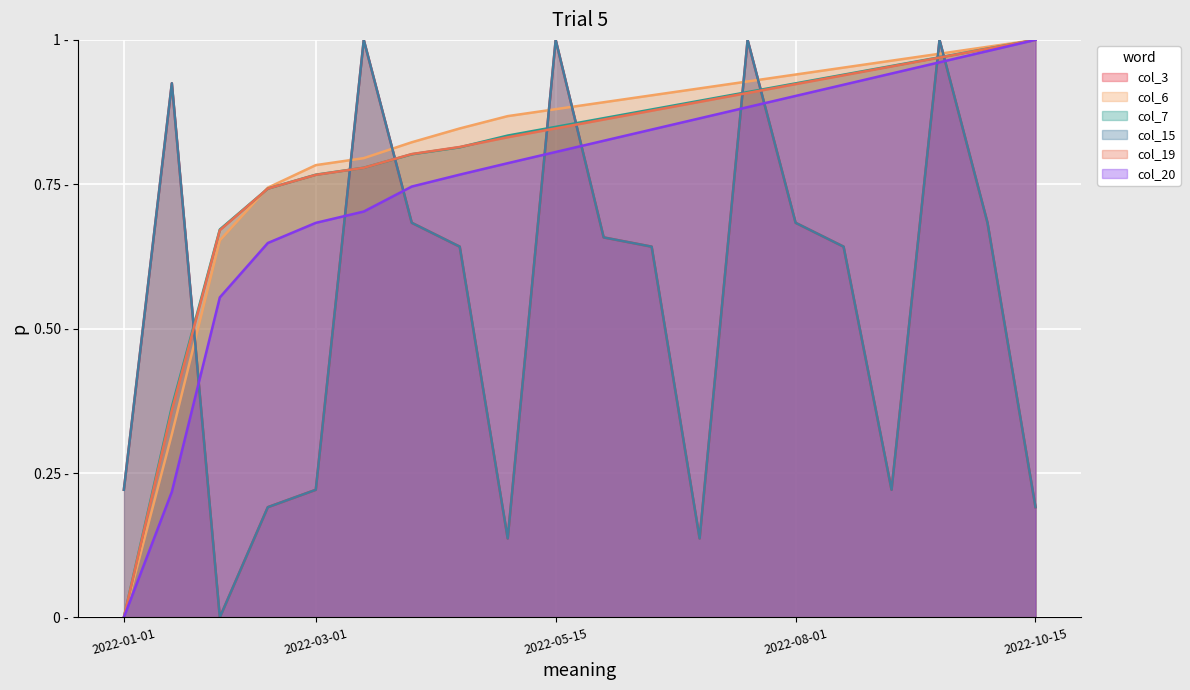

Reading left to right, what are all the values shown in this chart?

col_3: 2022-01-01=0.2	2022-01-15=0.9	2022-02-01=0.0	2022-02-15=0.2	2022-03-01=0.2	2022-03-15=1.0	2022-04-01=0.7	2022-04-15=0.6	2022-05-01=0.1	2022-05-15=1.0	2022-06-01=0.7	2022-06-15=0.6	2022-07-01=0.1	2022-07-15=1.0	2022-08-01=0.7	2022-08-15=0.6	2022-09-01=0.2	2022-09-15=1.0	2022-10-01=0.7	2022-10-15=0.2
col_6: 2022-01-01=0.0	2022-01-15=0.3	2022-02-01=0.7	2022-02-15=0.7	2022-03-01=0.8	2022-03-15=0.8	2022-04-01=0.8	2022-04-15=0.8	2022-05-01=0.9	2022-05-15=0.9	2022-06-01=0.9	2022-06-15=0.9	2022-07-01=0.9	2022-07-15=0.9	2022-08-01=0.9	2022-08-15=1.0	2022-09-01=1.0	2022-09-15=1.0	2022-10-01=1.0	2022-10-15=1.0
col_7: 2022-01-01=0.0	2022-01-15=0.4	2022-02-01=0.7	2022-02-15=0.7	2022-03-01=0.8	2022-03-15=0.8	2022-04-01=0.8	2022-04-15=0.8	2022-05-01=0.8	2022-05-15=0.8	2022-06-01=0.9	2022-06-15=0.9	2022-07-01=0.9	2022-07-15=0.9	2022-08-01=0.9	2022-08-15=0.9	2022-09-01=1.0	2022-09-15=1.0	2022-10-01=1.0	2022-10-15=1.0
col_15: 2022-01-01=0.2	2022-01-15=0.9	2022-02-01=0.0	2022-02-15=0.2	2022-03-01=0.2	2022-03-15=1.0	2022-04-01=0.7	2022-04-15=0.6	2022-05-01=0.1	2022-05-15=1.0	2022-06-01=0.7	2022-06-15=0.6	2022-07-01=0.1	2022-07-15=1.0	2022-08-01=0.7	2022-08-15=0.6	2022-09-01=0.2	2022-09-15=1.0	2022-10-01=0.7	2022-10-15=0.2
col_19: 2022-01-01=0.0	2022-01-15=0.4	2022-02-01=0.7	2022-02-15=0.7	2022-03-01=0.8	2022-03-15=0.8	2022-04-01=0.8	2022-04-15=0.8	2022-05-01=0.8	2022-05-15=0.8	2022-06-01=0.9	2022-06-15=0.9	2022-07-01=0.9	2022-07-15=0.9	2022-08-01=0.9	2022-08-15=0.9	2022-09-01=1.0	2022-09-15=1.0	2022-10-01=1.0	2022-10-15=1.0
col_20: 2022-01-01=0.0	2022-01-15=0.2	2022-02-01=0.6	2022-02-15=0.6	2022-03-01=0.7	2022-03-15=0.7	2022-04-01=0.7	2022-04-15=0.8	2022-05-01=0.8	2022-05-15=0.8	2022-06-01=0.8	2022-06-15=0.8	2022-07-01=0.9	2022-07-15=0.9	2022-08-01=0.9	2022-08-15=0.9	2022-09-01=0.9	2022-09-15=1.0	2022-10-01=1.0	2022-10-15=1.0